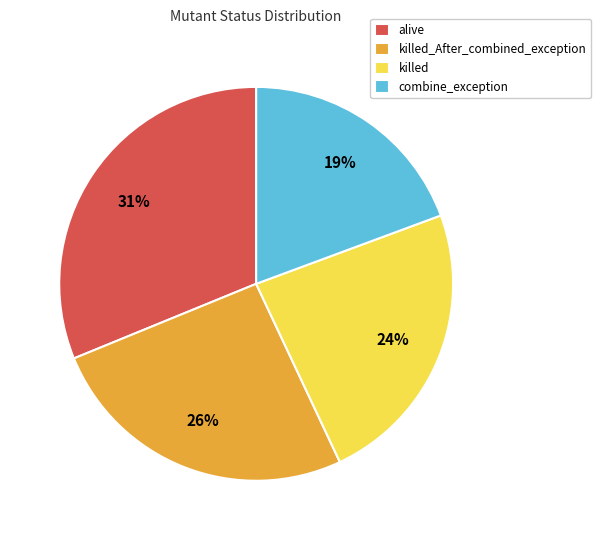

Rank the categories by value from lowest to highest.

combine_exception, killed, killed_After_combined_exception, alive